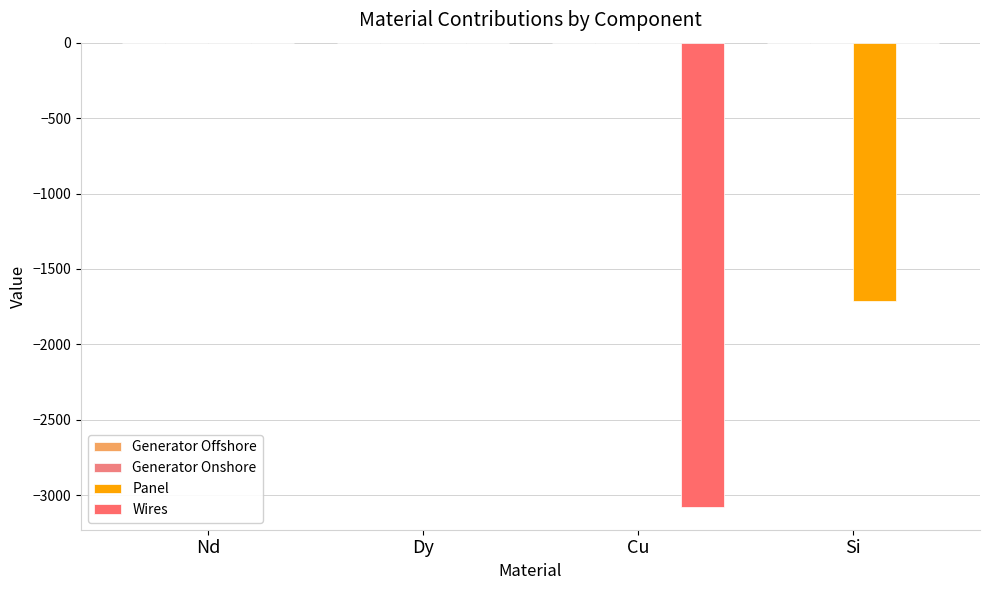

Rank the categories by Panel value from lowest to highest.

Si, Nd, Dy, Cu